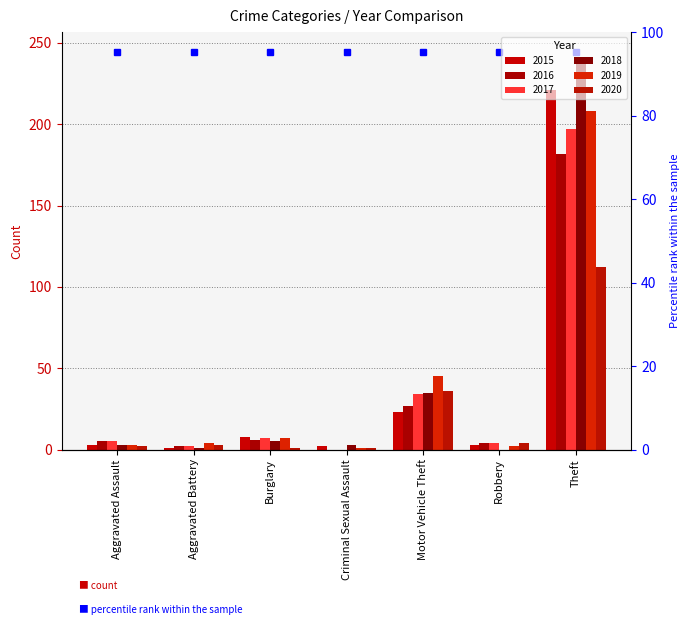

What is the difference between the 2017 values at Theft and Aggravated Assault?

192